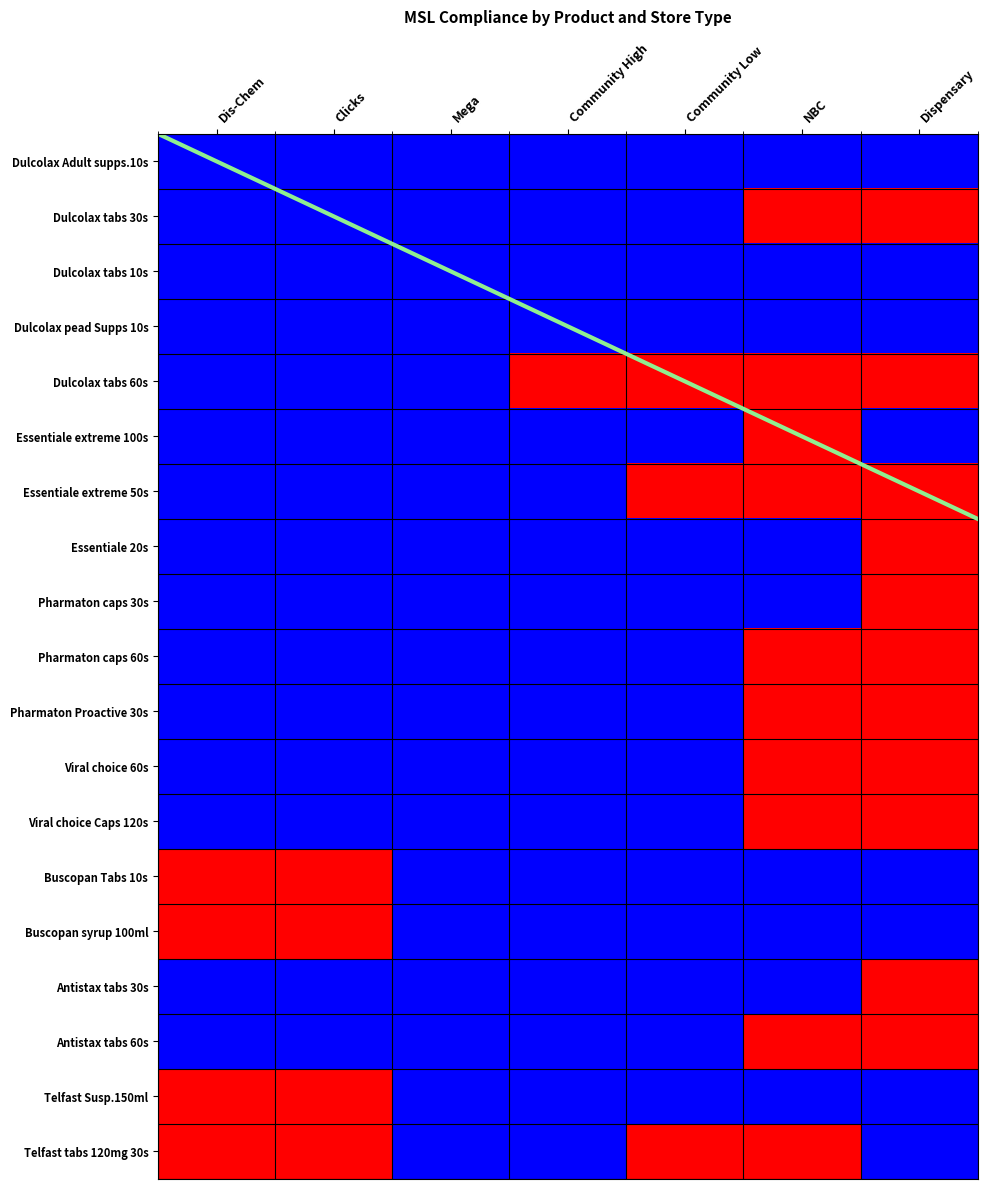

What is the spread (max minus min) of values at Community Low?

1